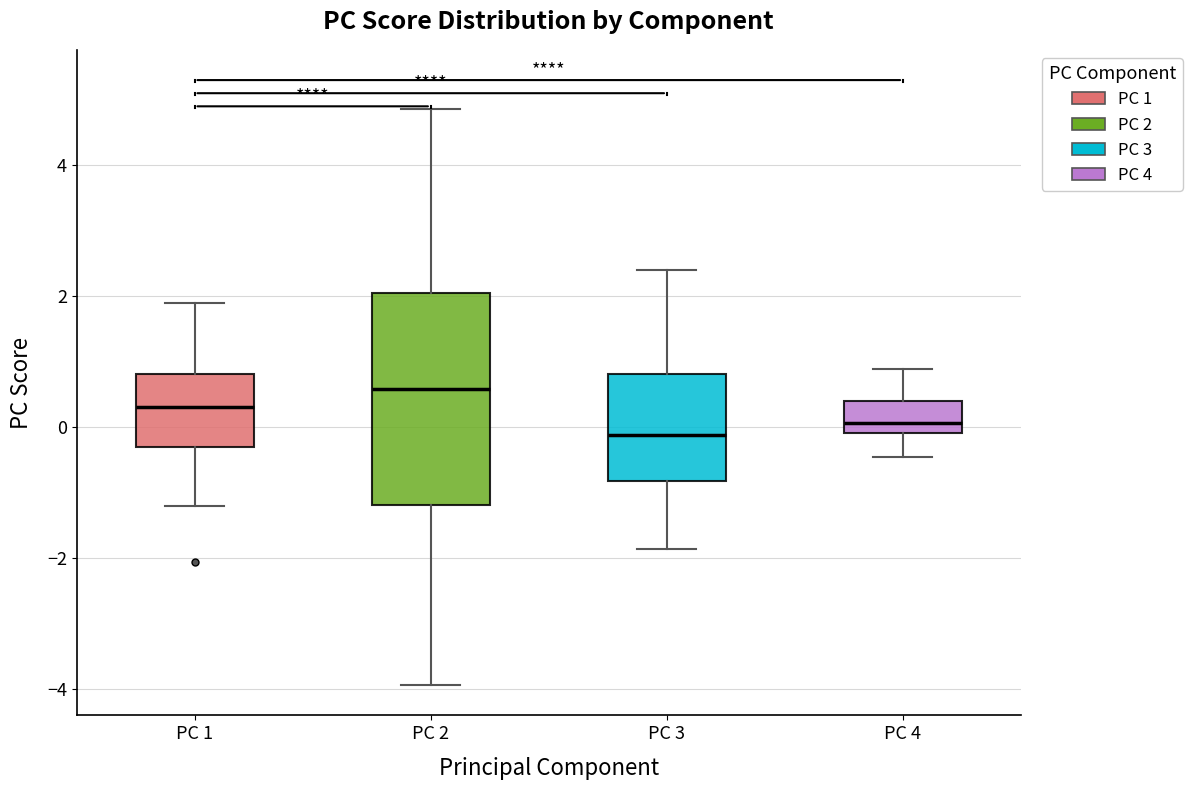

Where is the lower edge of the box for PC 2 on the y-axis? The values are not printed on the chart, so give them approximately, as read against the axis.

-1.2